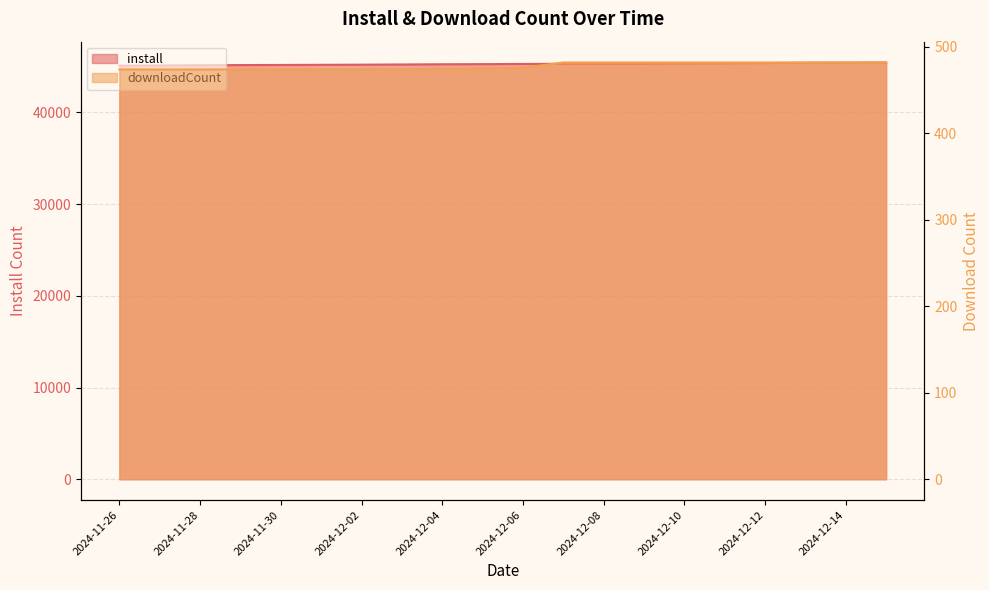

Rank the series by their maximum value, from lowest to highest.

downloadCount, install